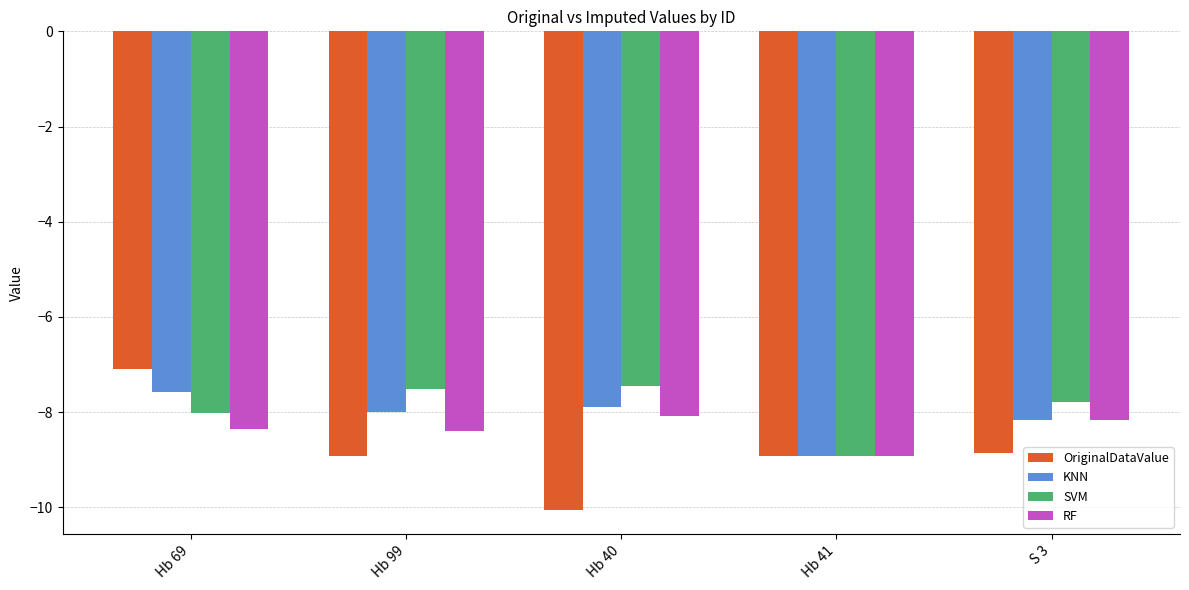

Rank the series by their average value, from lowest to highest.

OriginalDataValue, RF, KNN, SVM